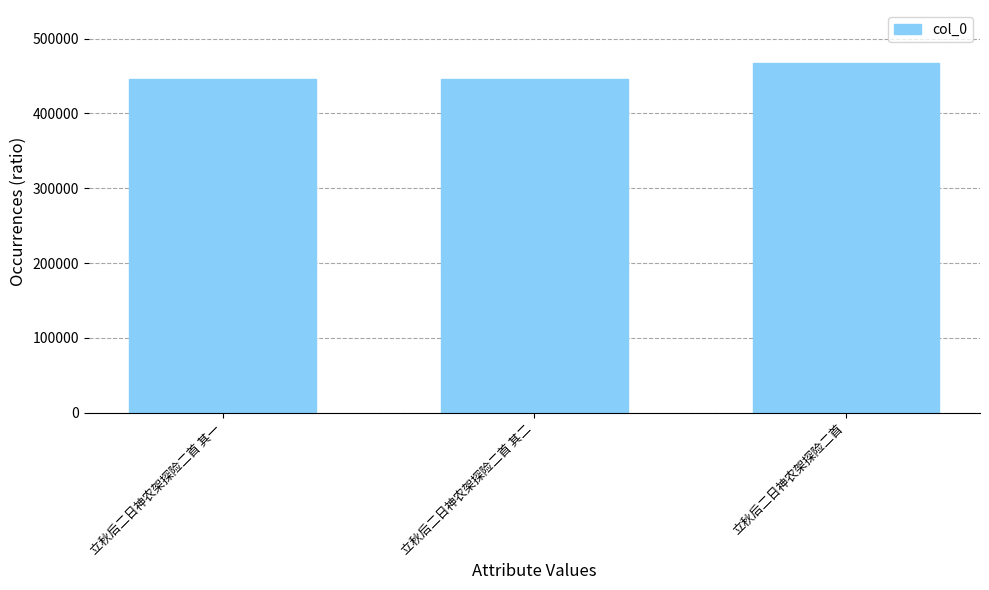

Is it true that the value at 立秋后二日神农架探险二首 其一 is 445778?

True